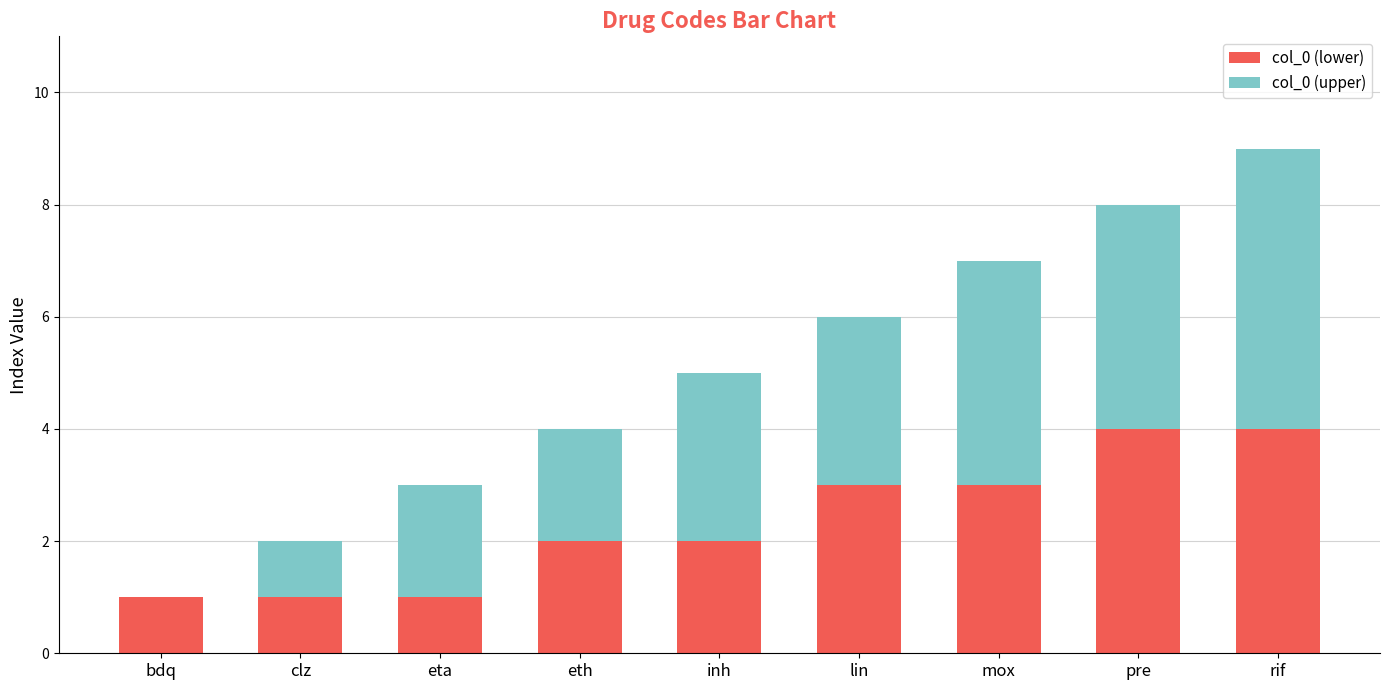

The col_0 (lower) series shows 0 at clz. True or false?

False